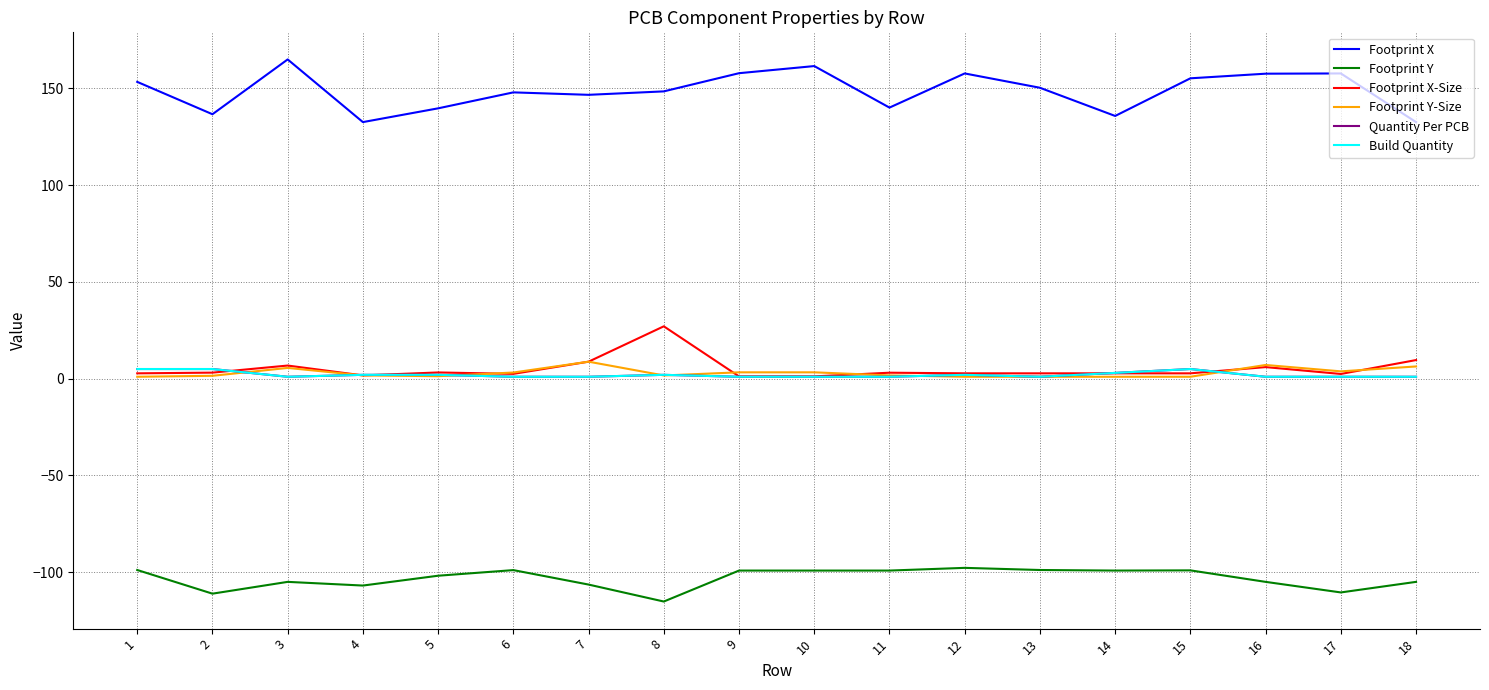

Does the chart have visible grid lines?

Yes